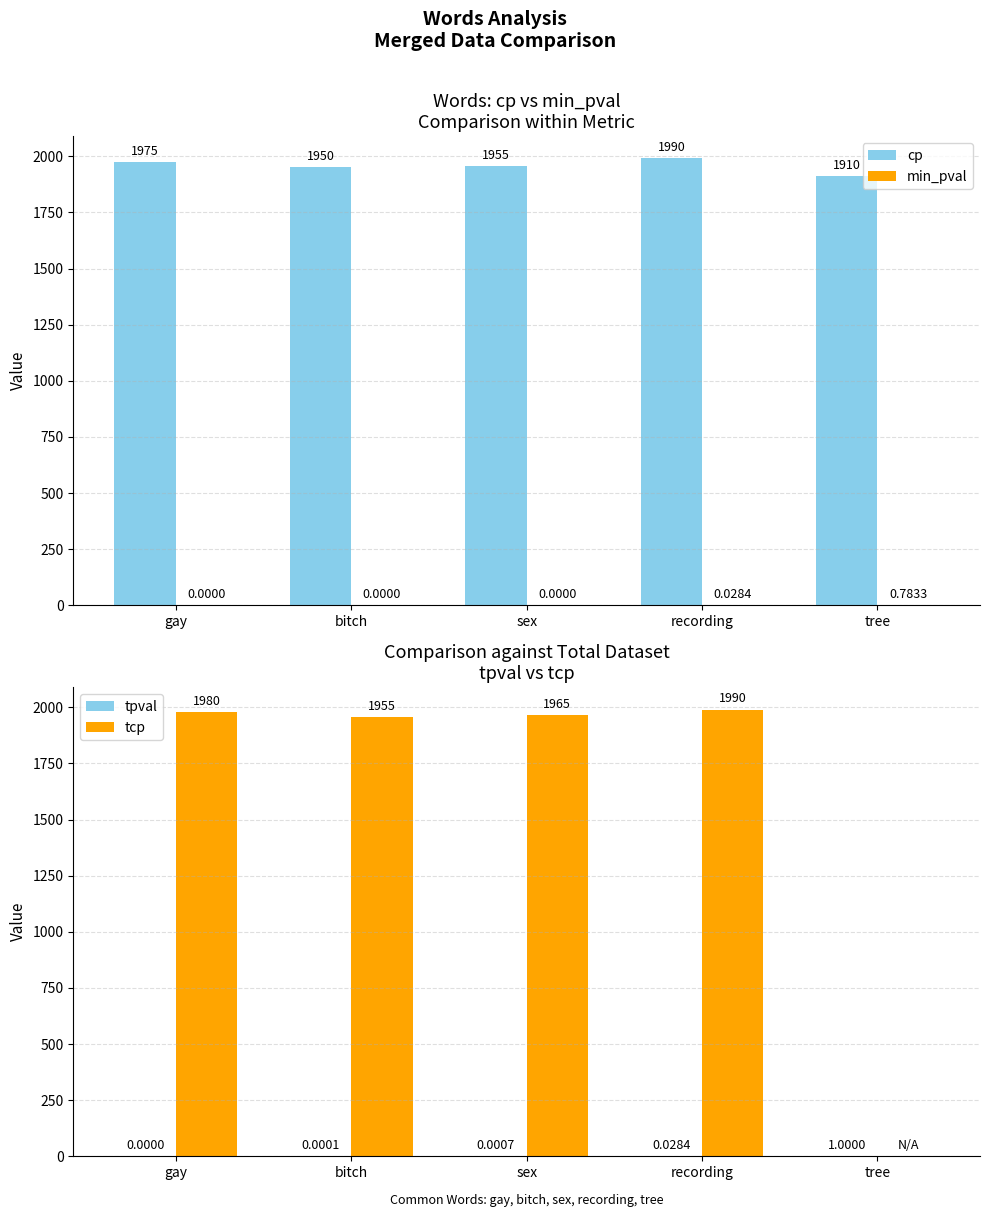

What is the total value across all series at bitch?

3905.0